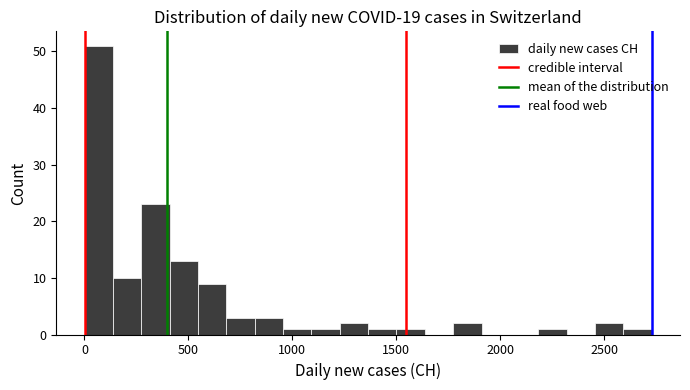

Around what value on the x-axis is the tallest bar? Give the approximate position of its centre, as read against the axis.

50